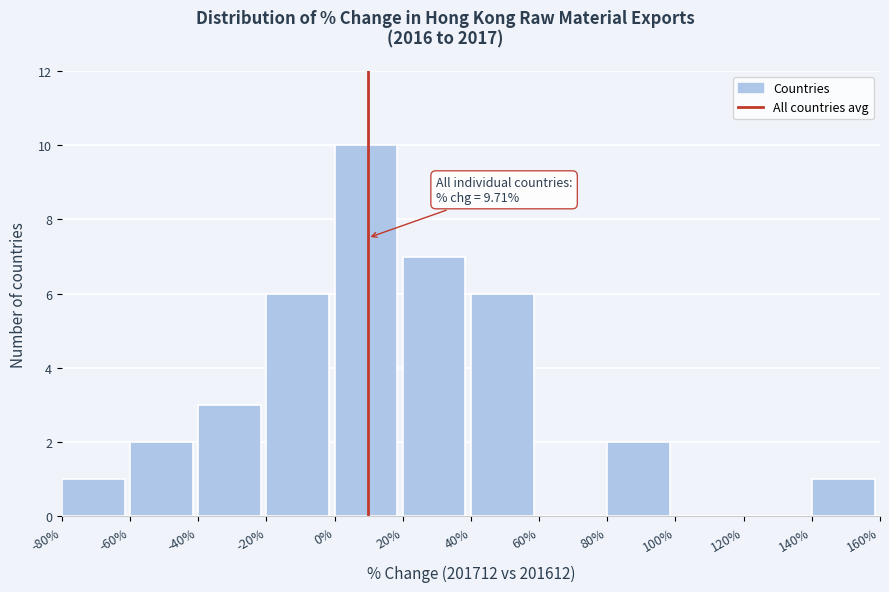

Which range on the x-axis has the tallest bar?

0% to 20%